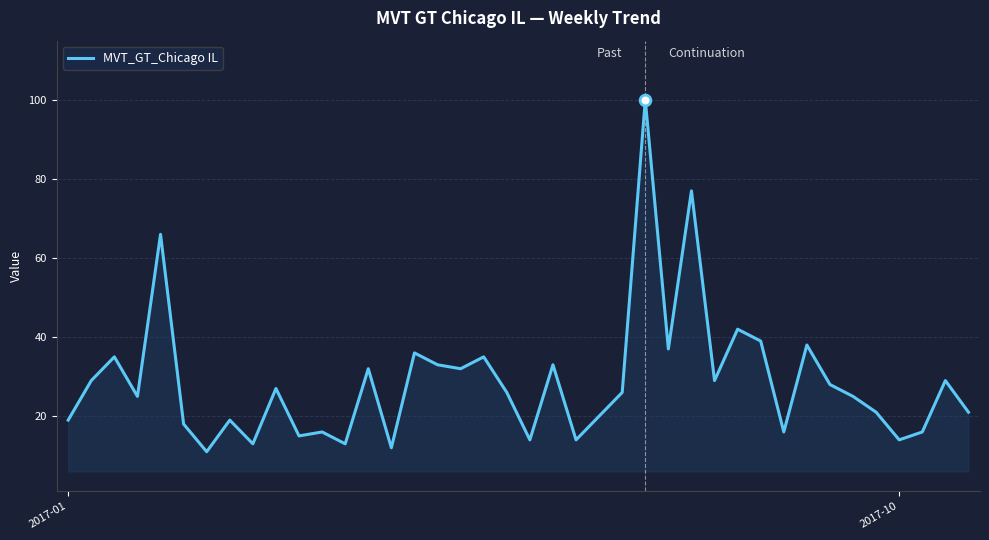

What is the minimum value shown in the chart?

11